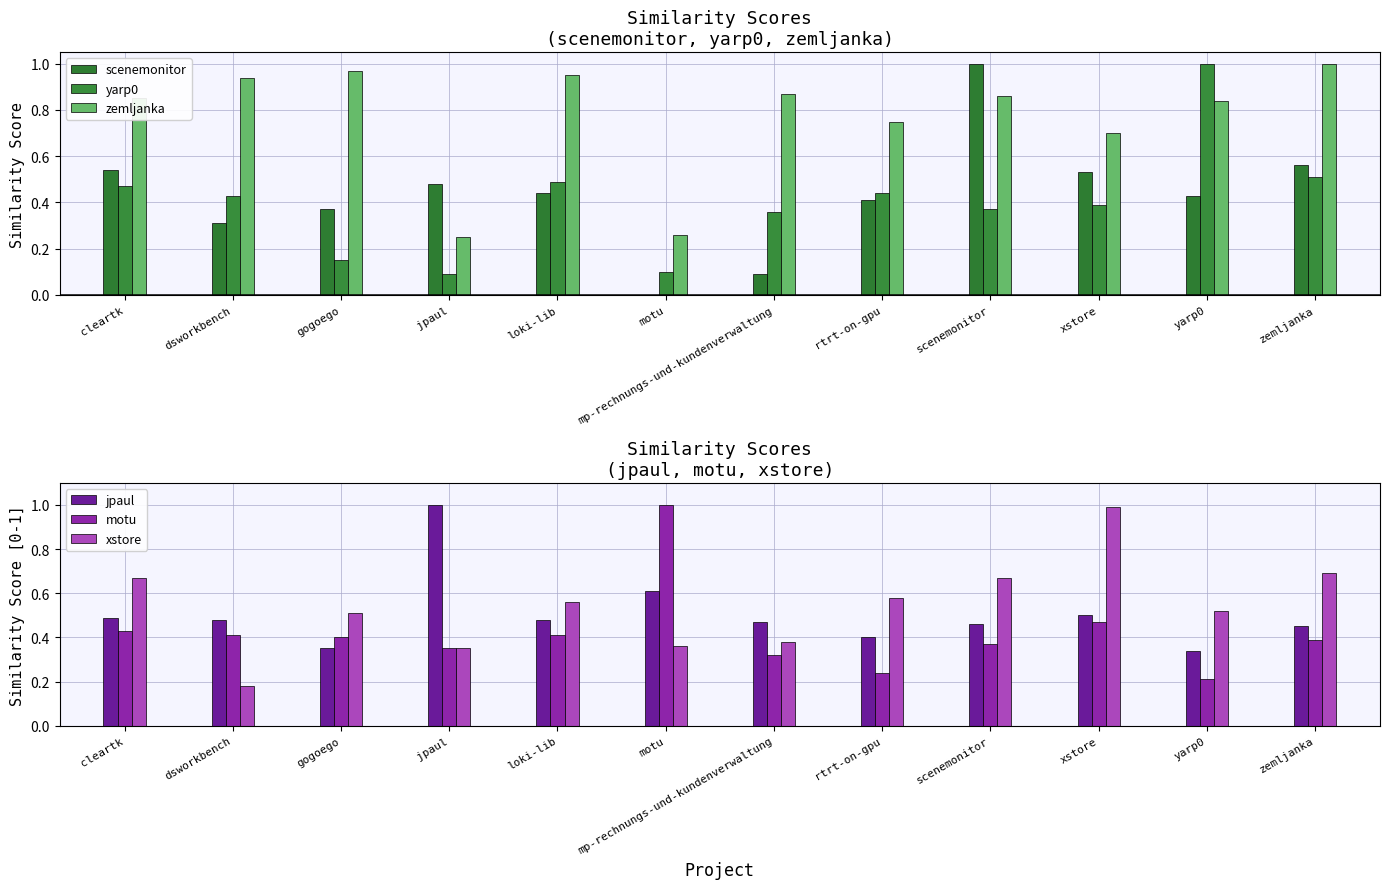

What is the maximum value for jpaul?

1.0